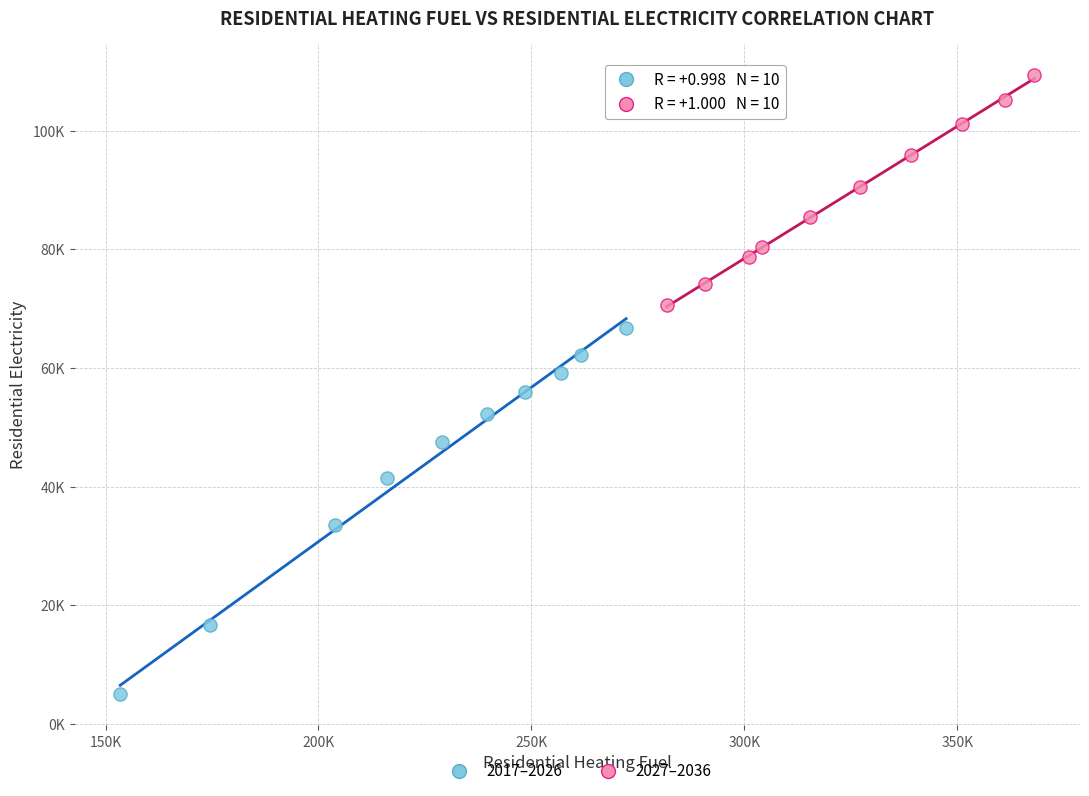

What are all the series names shown in the legend?

2017–2026, 2027–2036